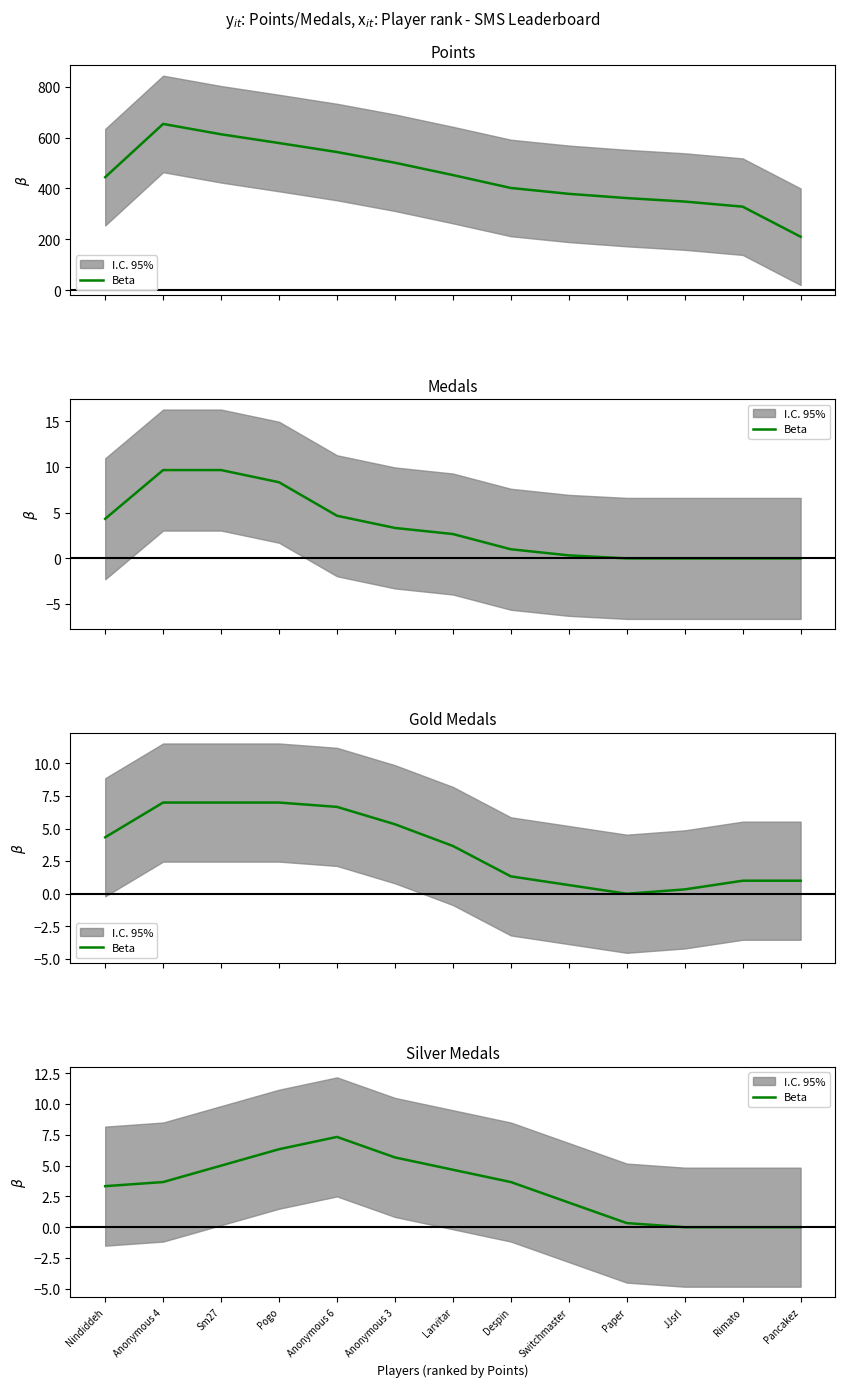

What is the difference between the second highest and second lowest values?

6.3